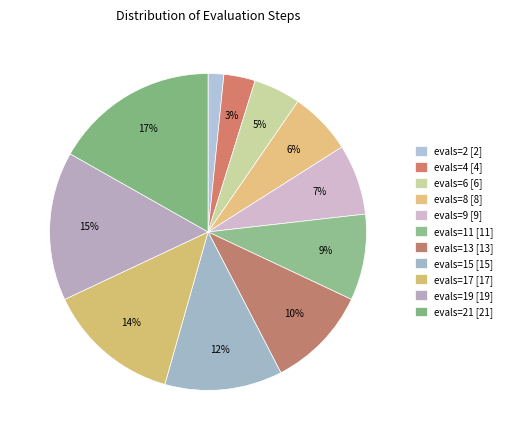

How many segments does this pie chart have?

11